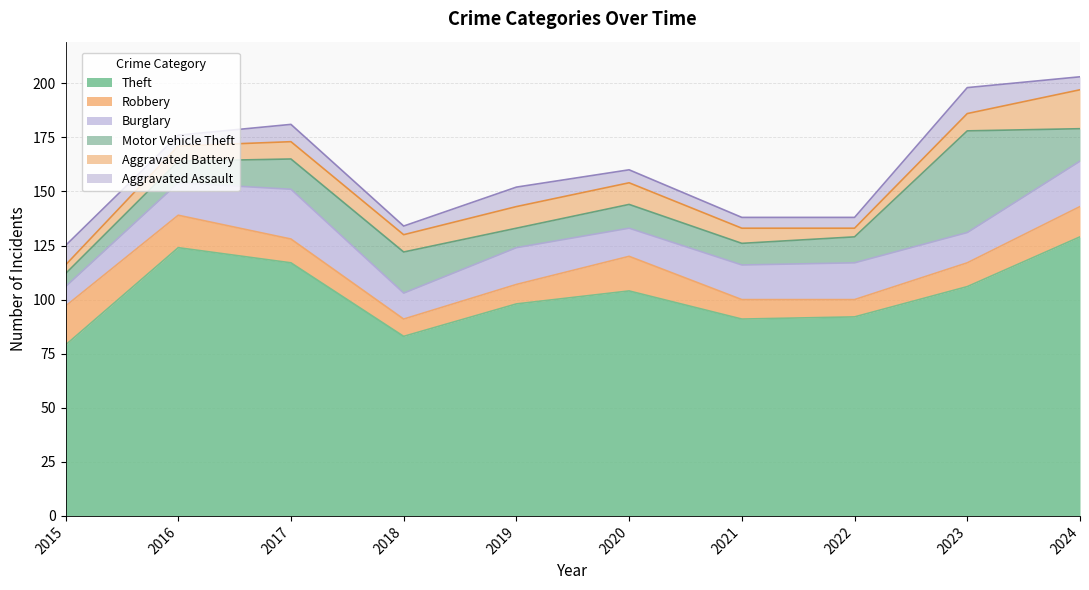

True or false: Aggravated Assault and Burglary intersect in this chart.

False